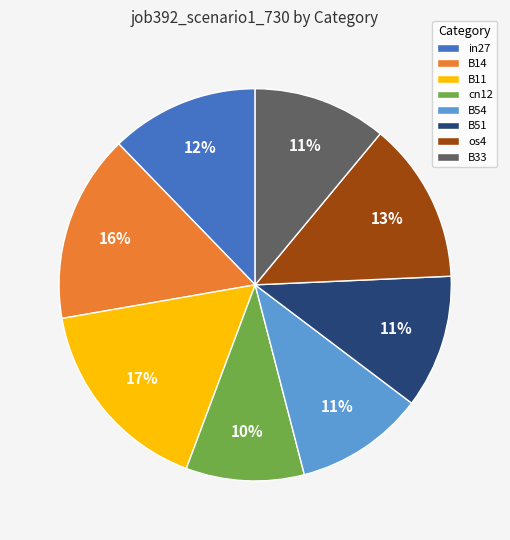

How many segments does this pie chart have?

8